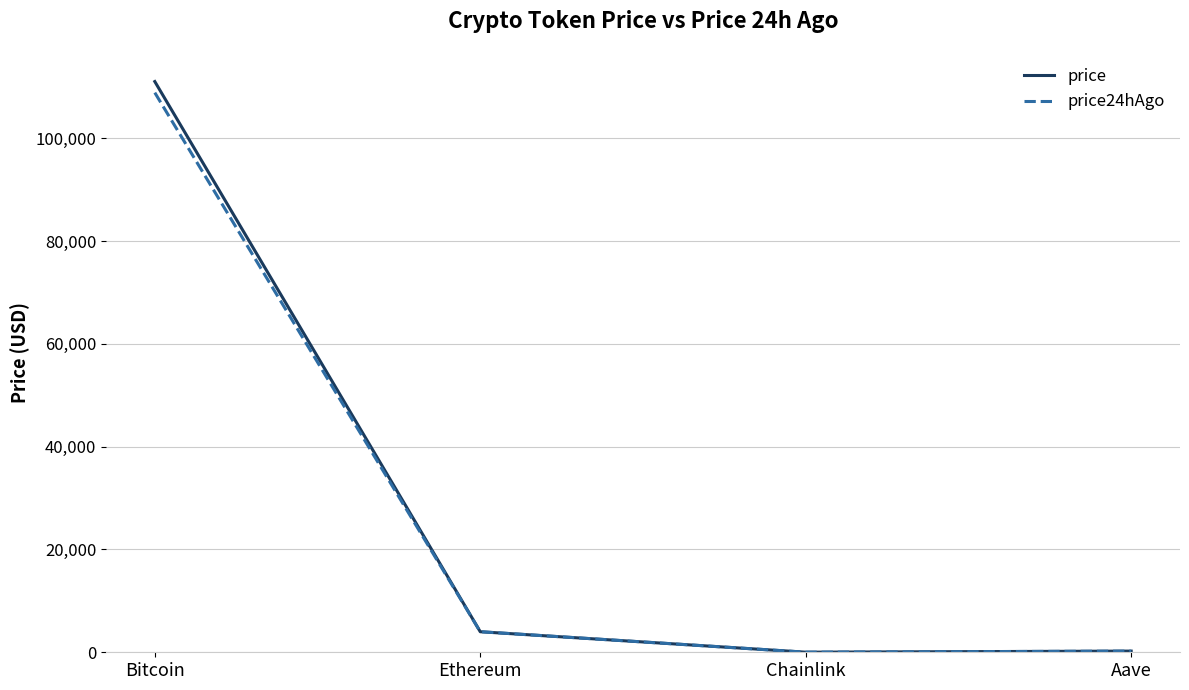

The price24hAgo series shows 108899.0 at Bitcoin. True or false?

True